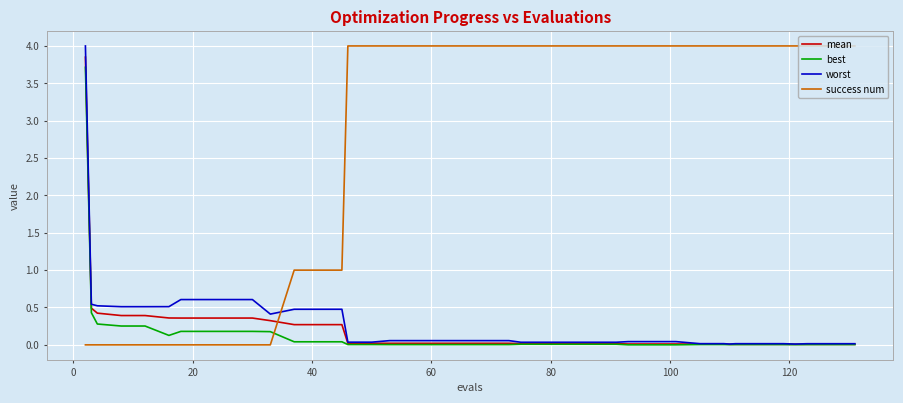

Does the chart display data point markers on the line(s)?

No